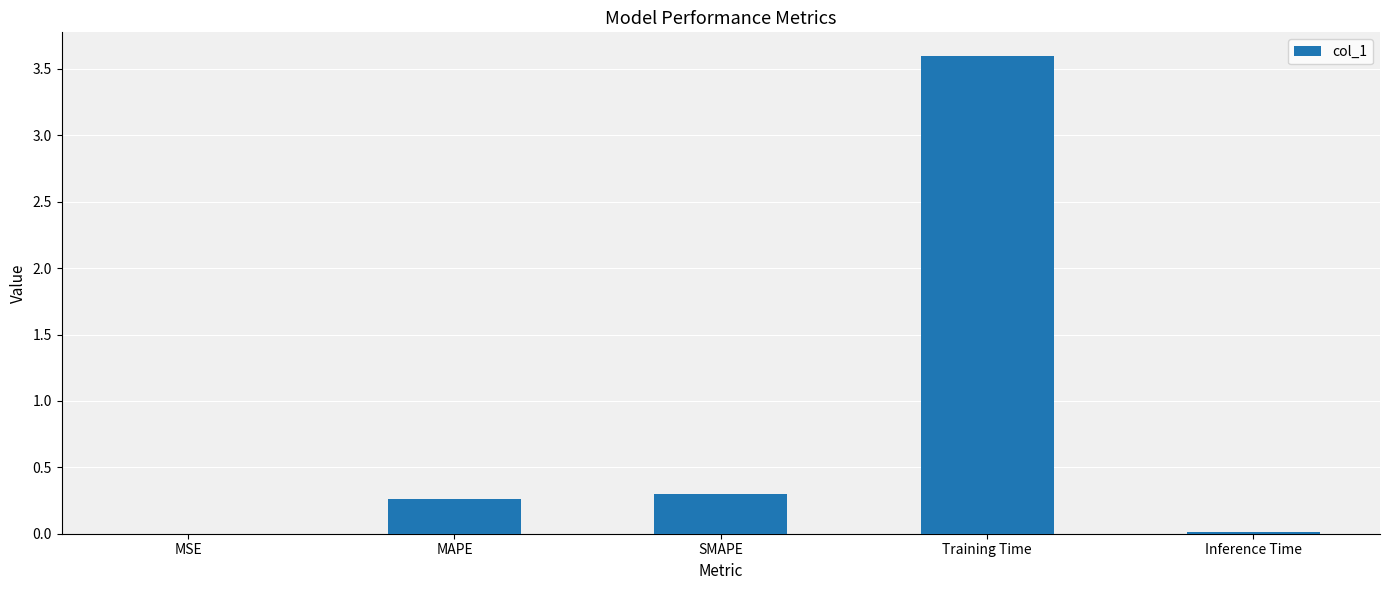

The chart shows a value of 0.0 at Inference Time. True or false?

True